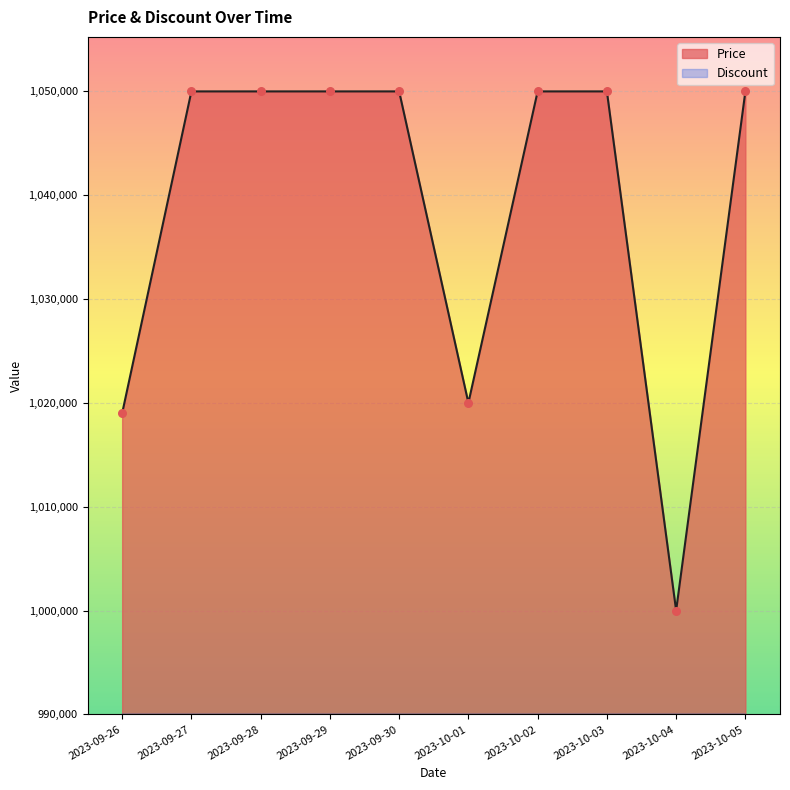

What is the ratio of the value at 2023-09-28 to the value at 2023-09-27?

1.0